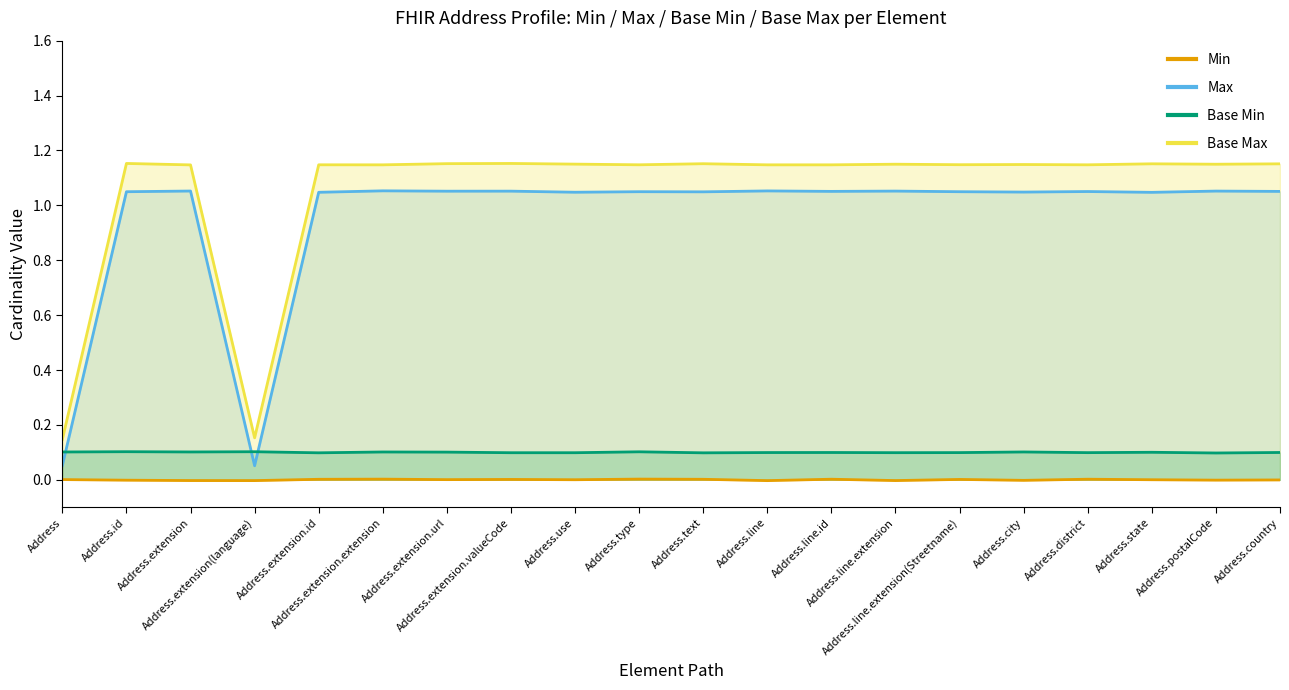

At which category is the sum across all series the highest?

Address.extension.valueCode